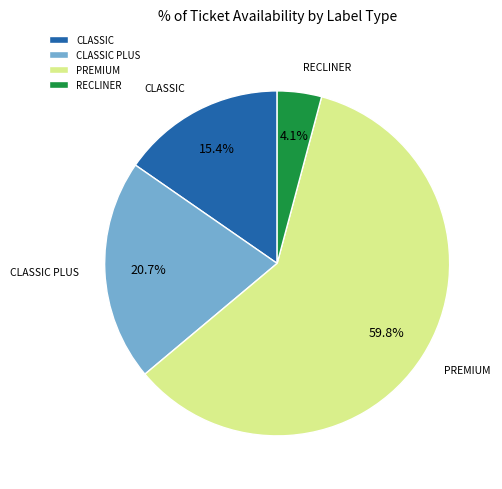

What percentage is NOT represented by RECLINER?

95.9%